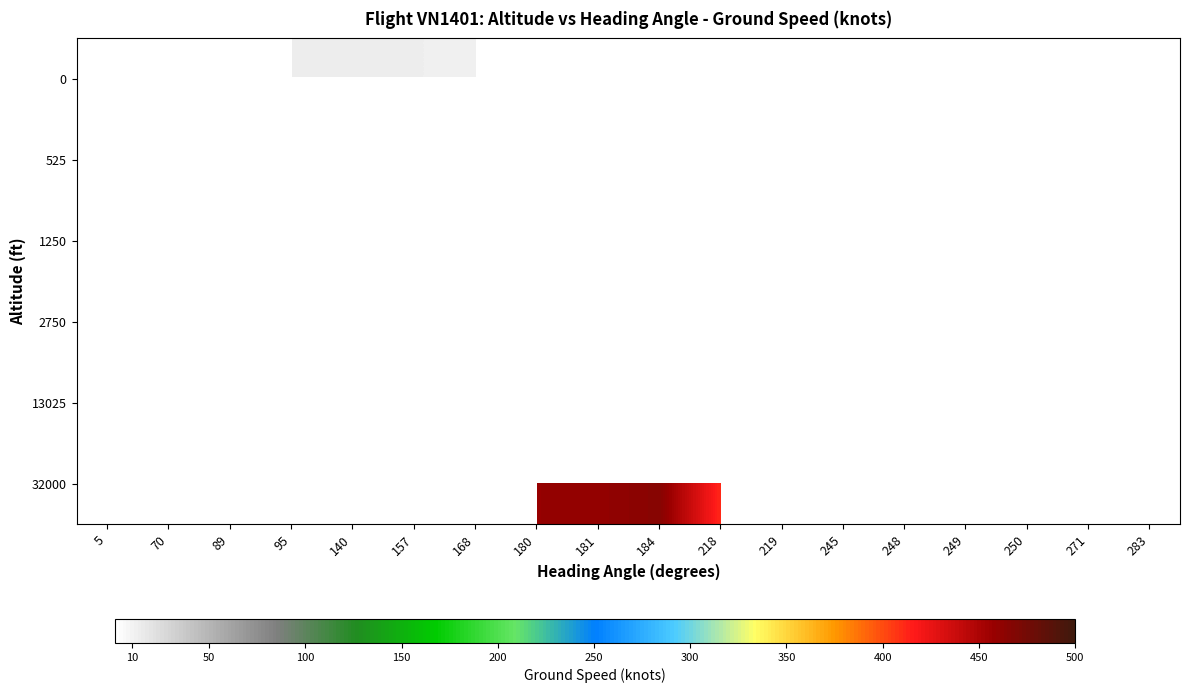

How many series are shown in this chart?

6